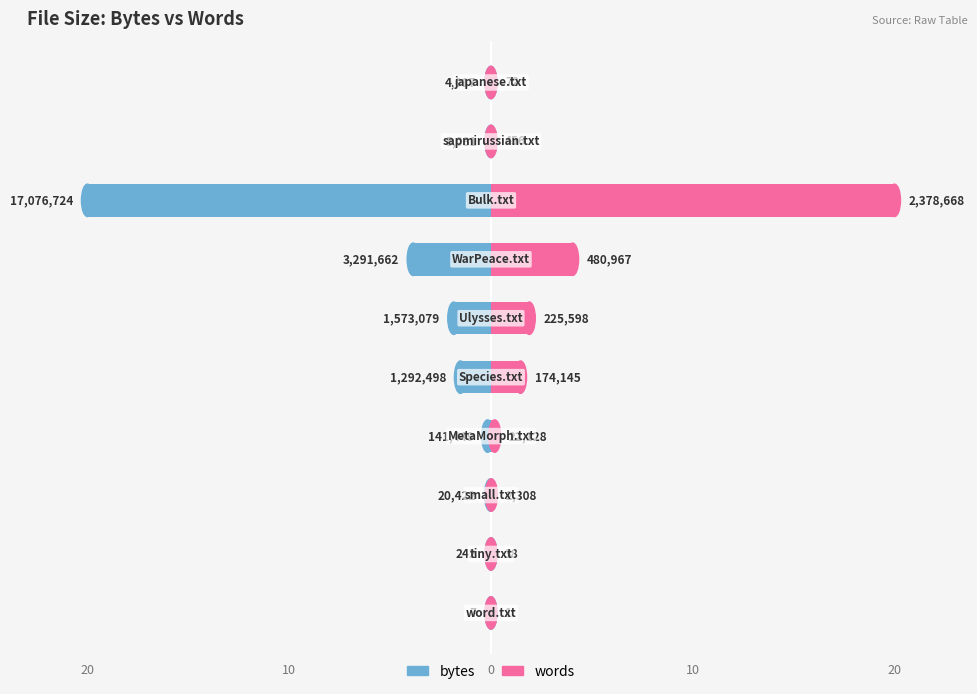

Reading left to right, extract all data points from this chart.

bytes: -0.0	-0.0	-0.0	-0.2	-1.5	-1.8	-3.9	-20.0	-0.0	-0.0
words: 0.0	0.0	0.0	0.2	1.5	1.9	4.0	20.0	0.0	0.0